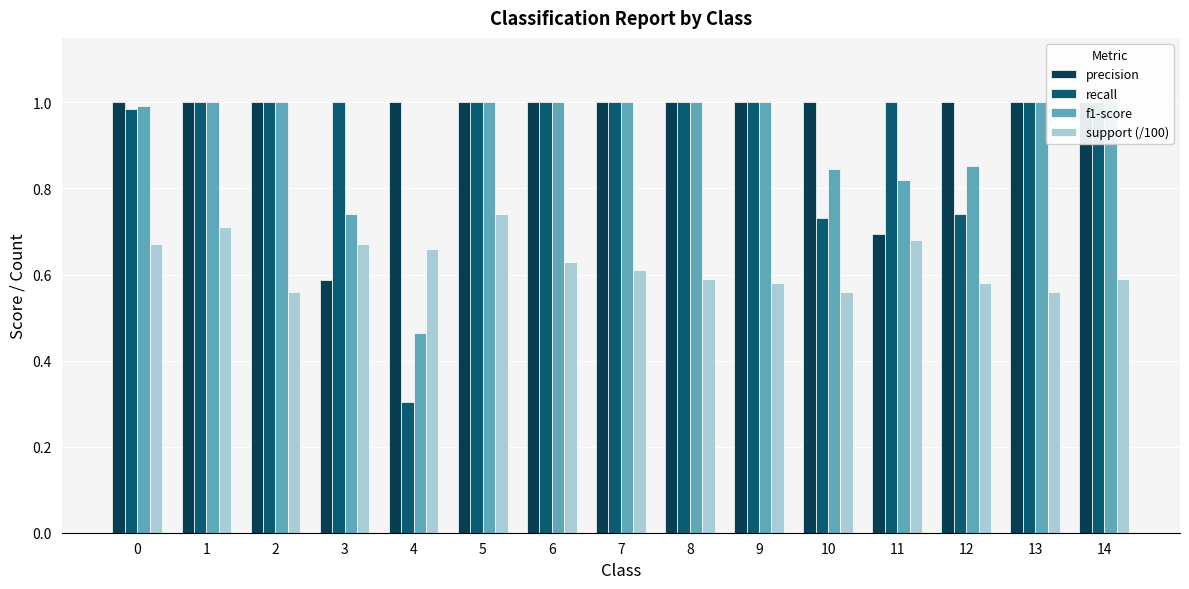

How many data points does each series have?

15